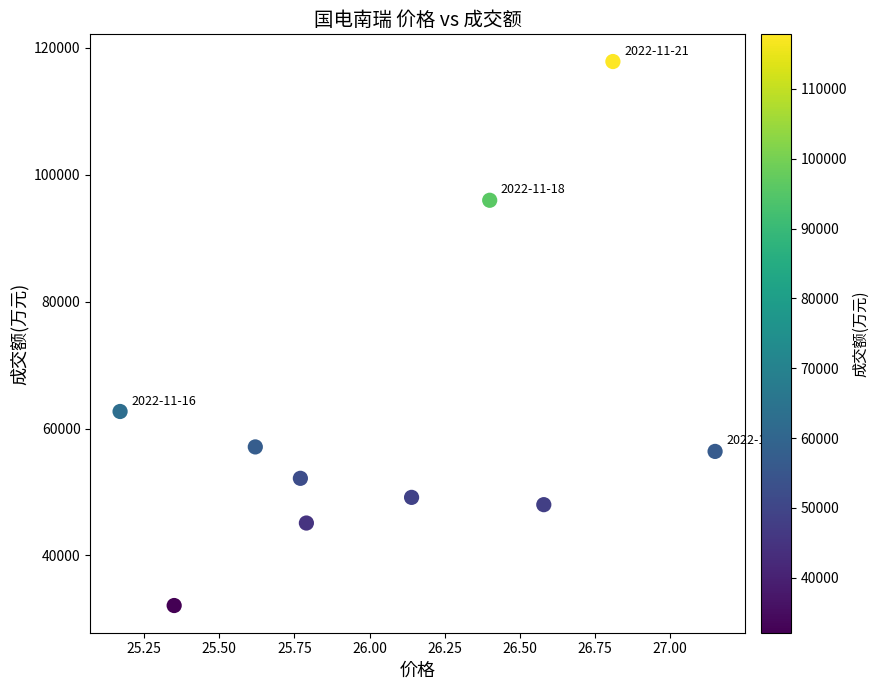

What is the average Y value?

61650